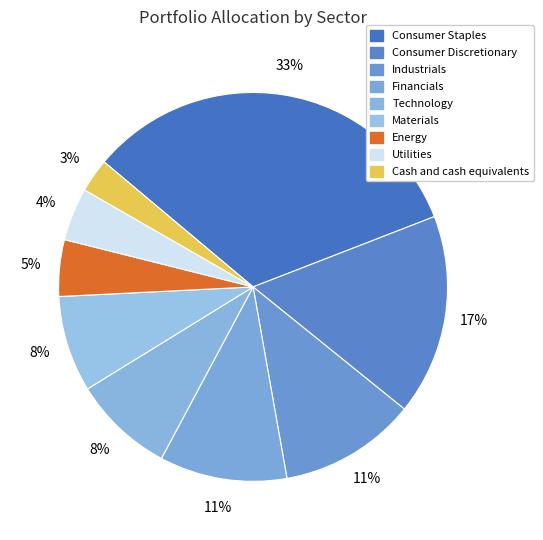

What percentage do Financials and Materials together represent?

18.6%